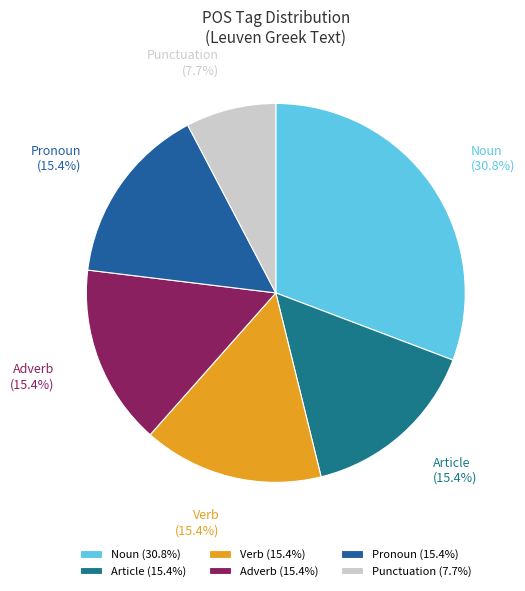

To the nearest percent, what is the average slice percentage?

17%